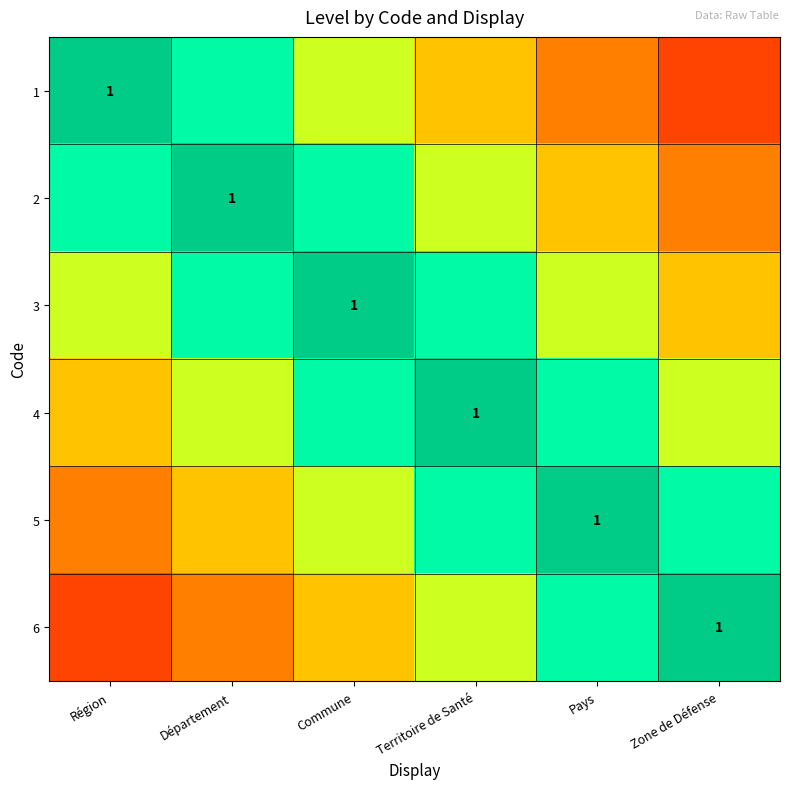

True or false: 6 has a value of 1.1 at Territoire de Santé.

False